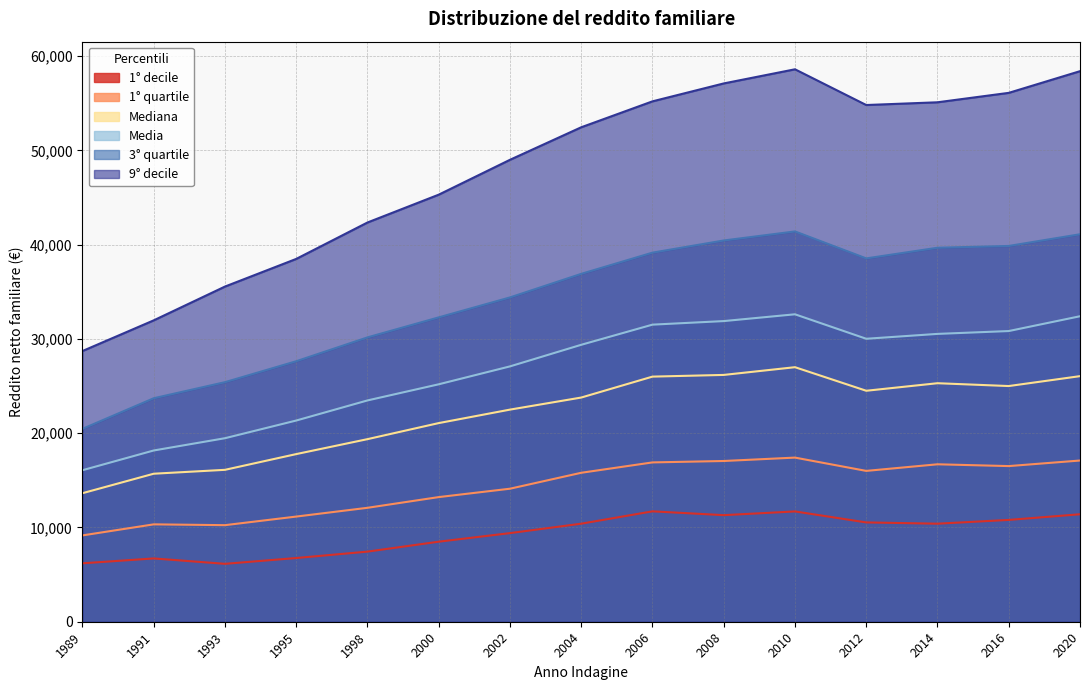

What is the sum of all 9° decile values?

719133